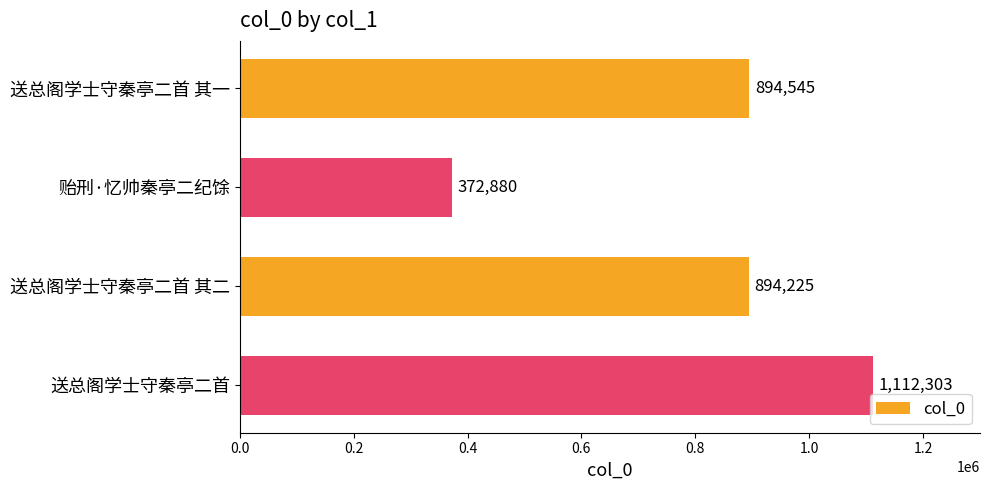

List the labels in order of value, largest first.

送总阁学士守秦亭二首, 送总阁学士守秦亭二首 其一, 送总阁学士守秦亭二首 其二, 贻刑·忆帅秦亭二纪馀